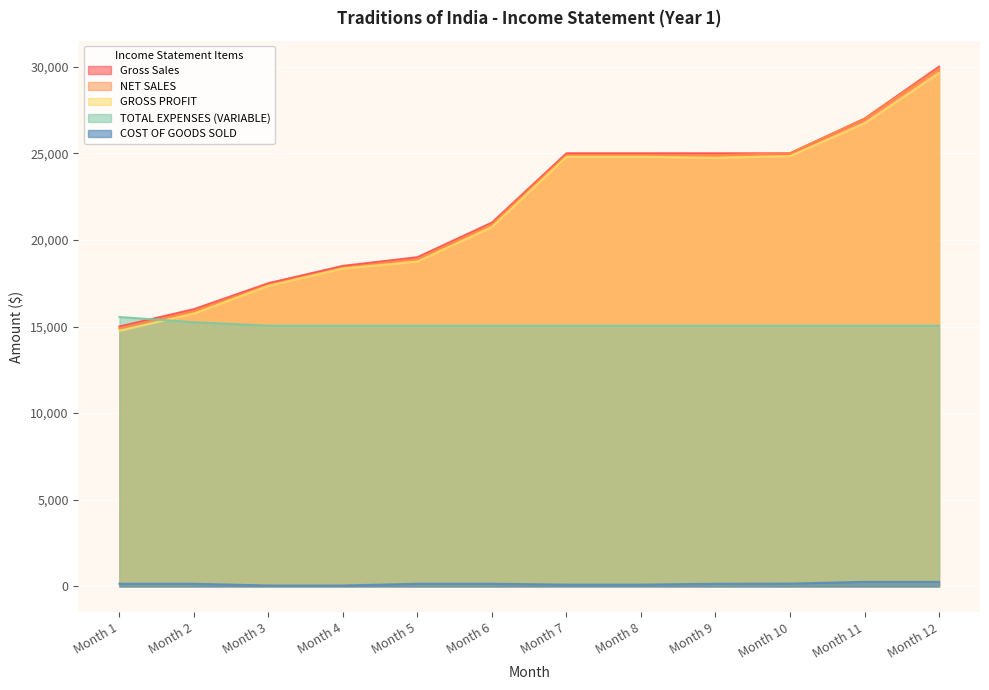

At which category is the sum across all series the highest?

Month 12